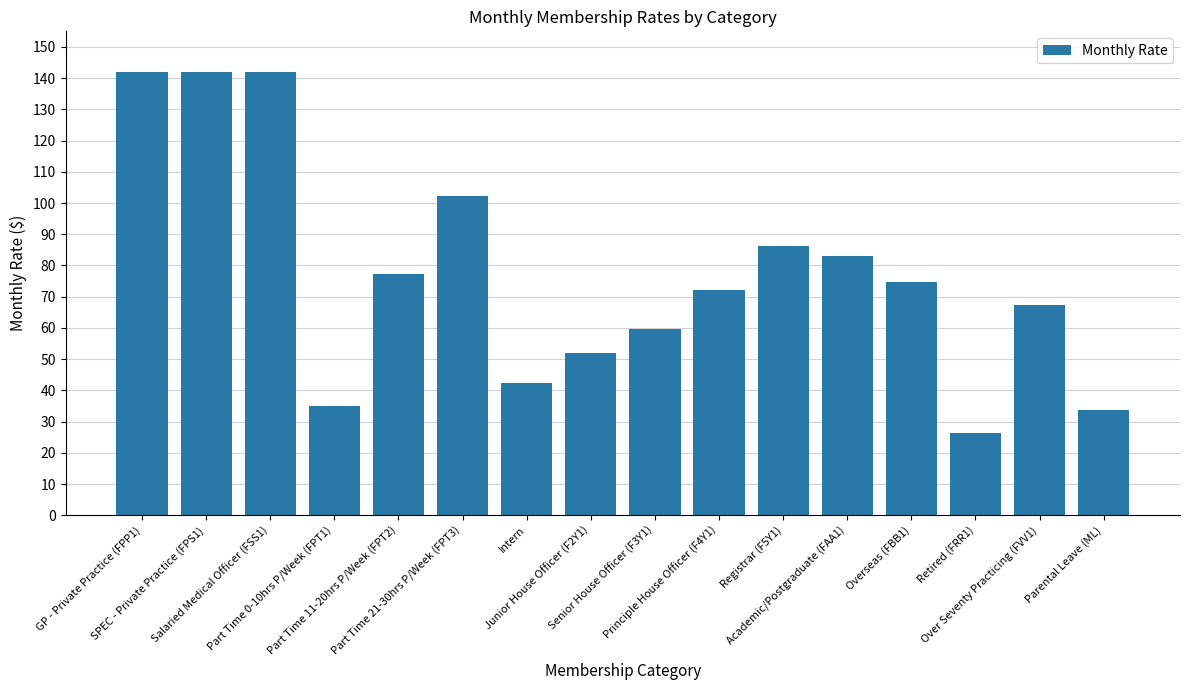

What is the difference between the maximum and second lowest values?

108.3